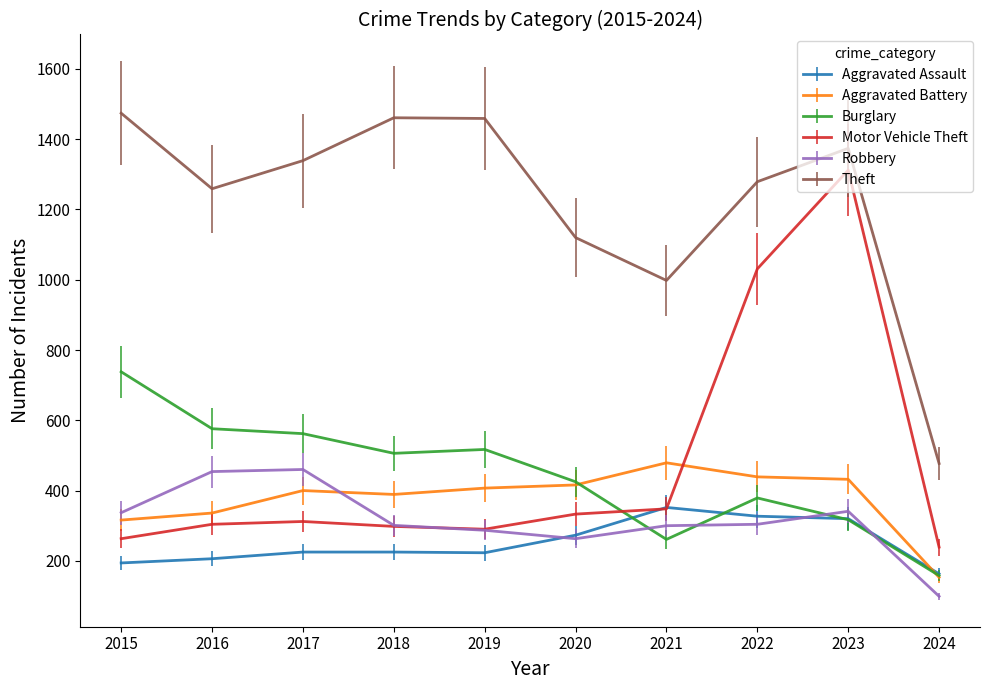

Is the value of Motor Vehicle Theft at 2021 greater than the value of Aggravated Battery at 2015?

Yes